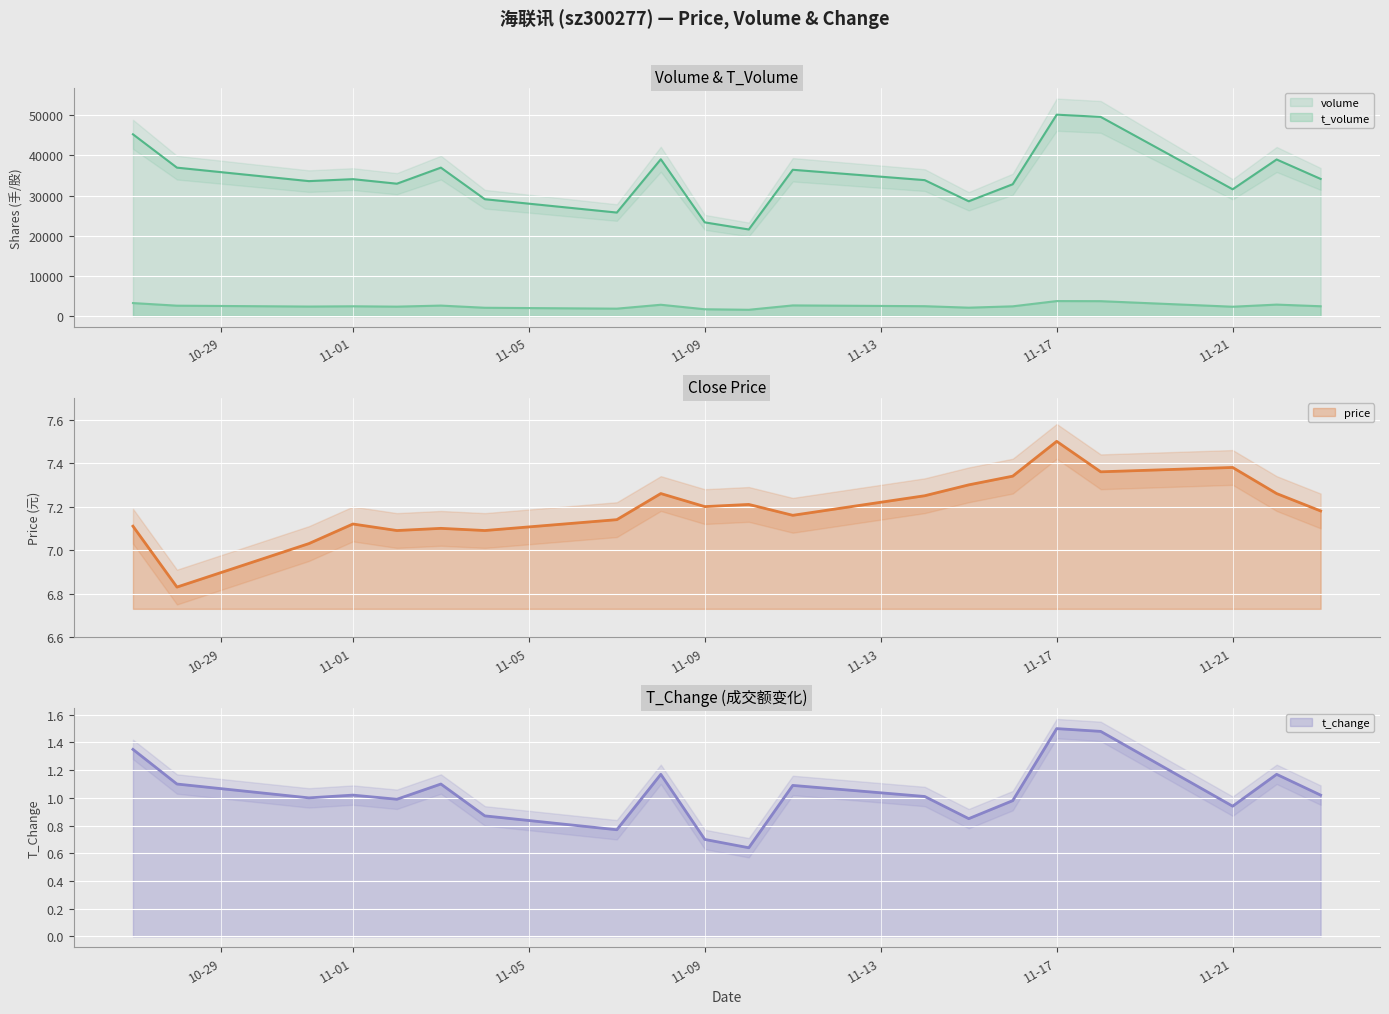

Which series has the largest total across all categories?

volume